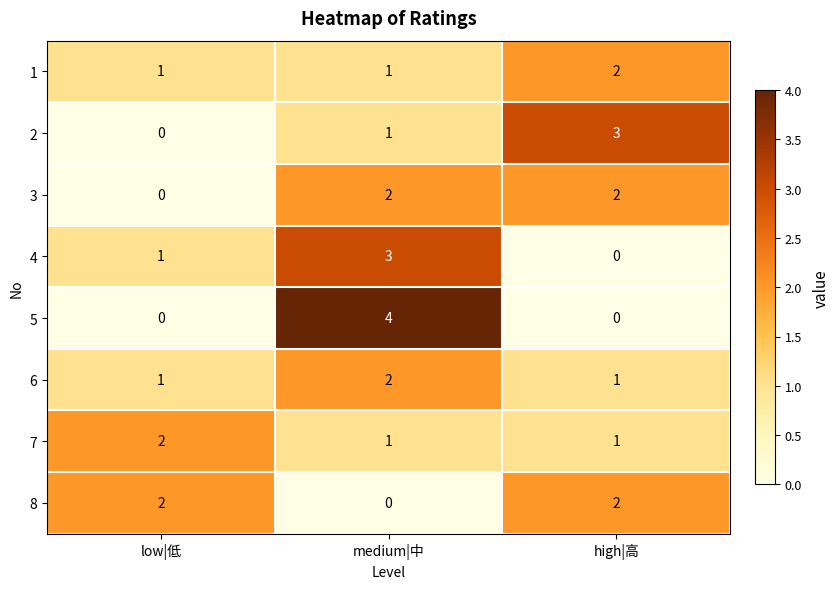

Reading left to right, transcribe all the data shown in this chart.

1: 1	1	2
2: 0	1	3
3: 0	2	2
4: 1	3	0
5: 0	4	0
6: 1	2	1
7: 2	1	1
8: 2	0	2